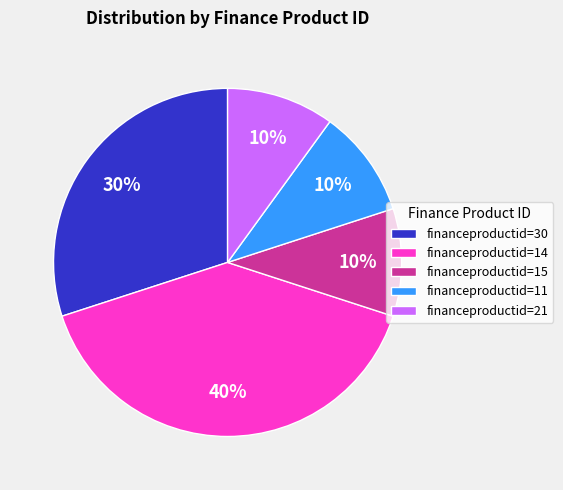

How many segments does this pie chart have?

5